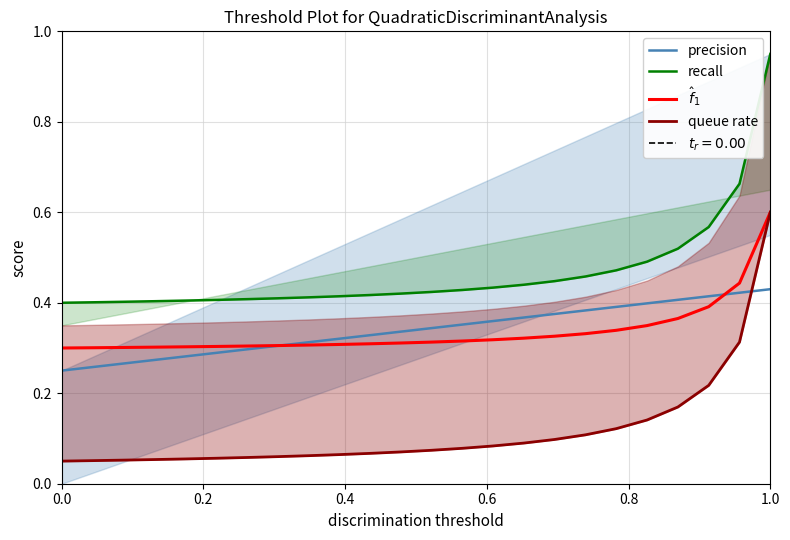

Which series has the largest range (max minus min)?

recall